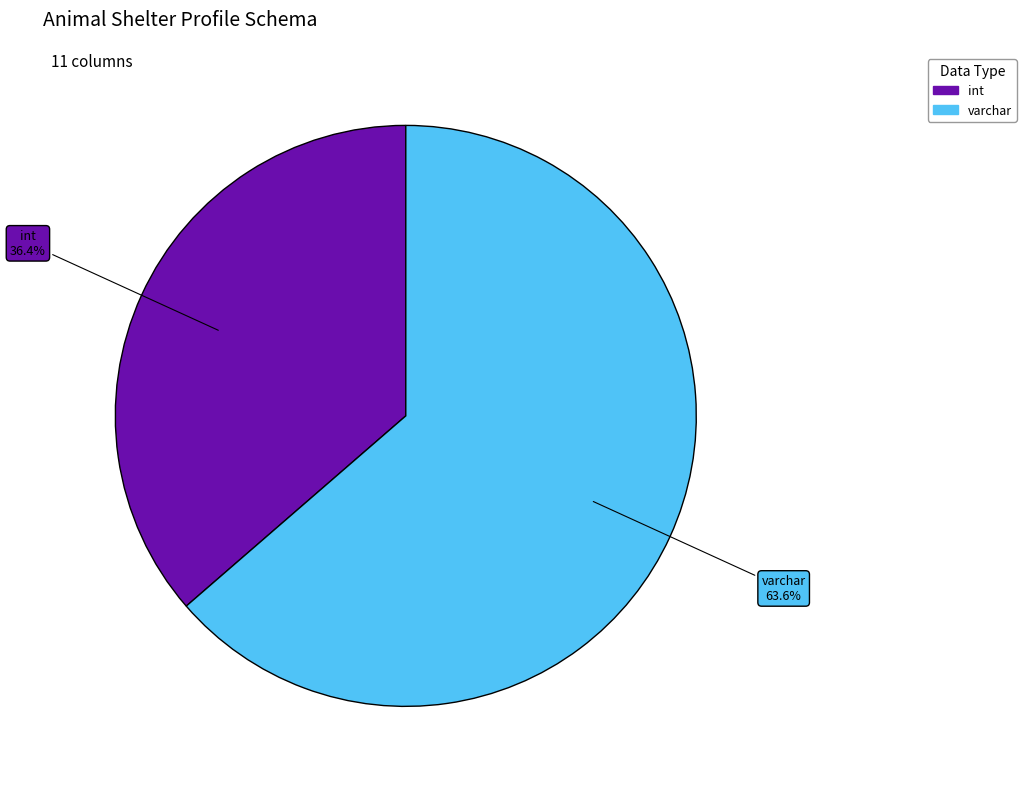

Does any single category account for the majority?

Yes